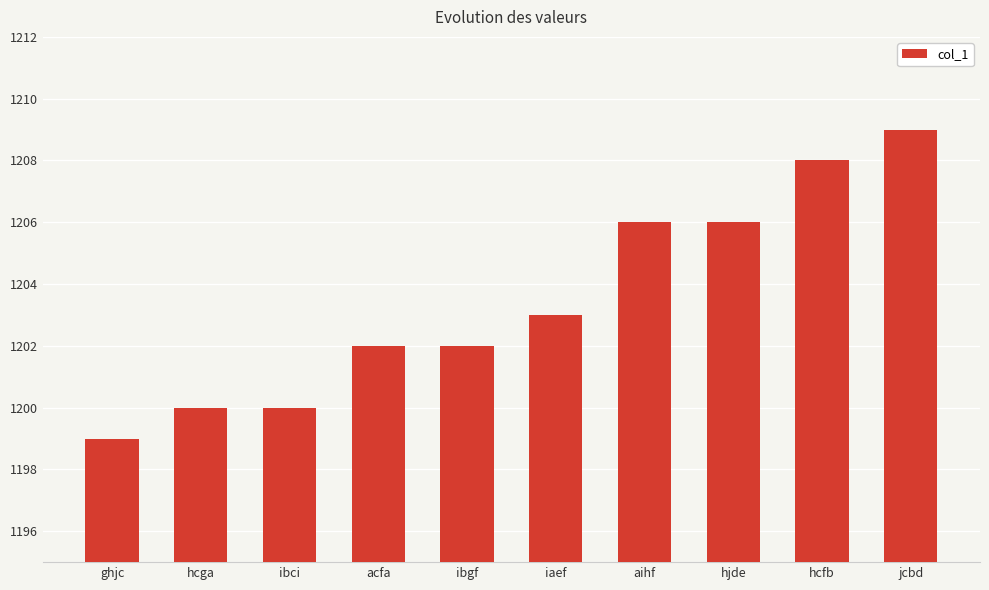

Reading left to right, list all the values displayed in this chart.

1199	1200	1200	1202	1202	1203	1206	1206	1208	1209